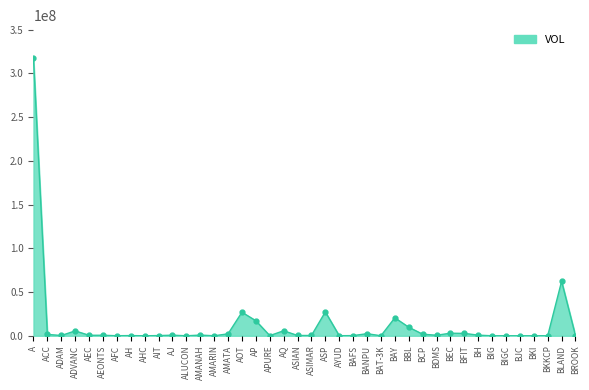

True or false: there are more than 1 points higher than both neighbors.

True